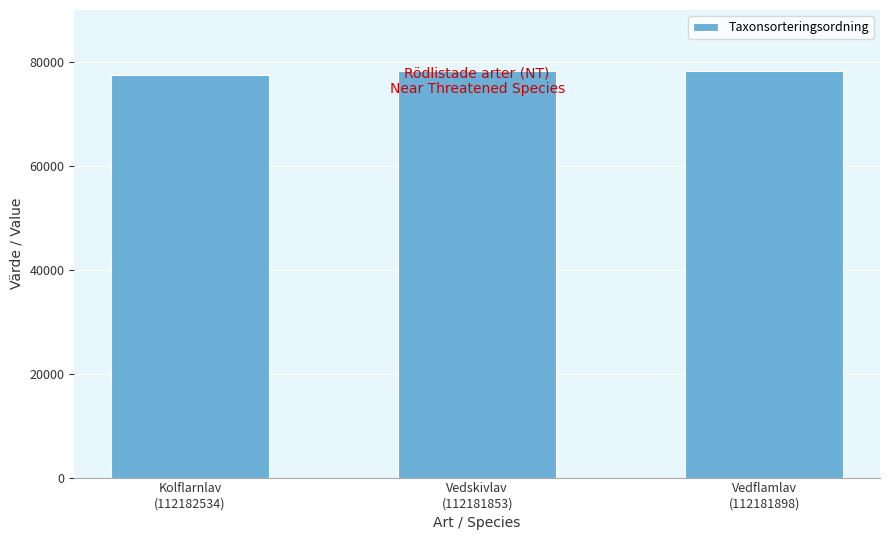

Approximately how many times larger is the value at Vedflamlav
(112181898) compared to Kolflarnlav
(112182534)?

1.0